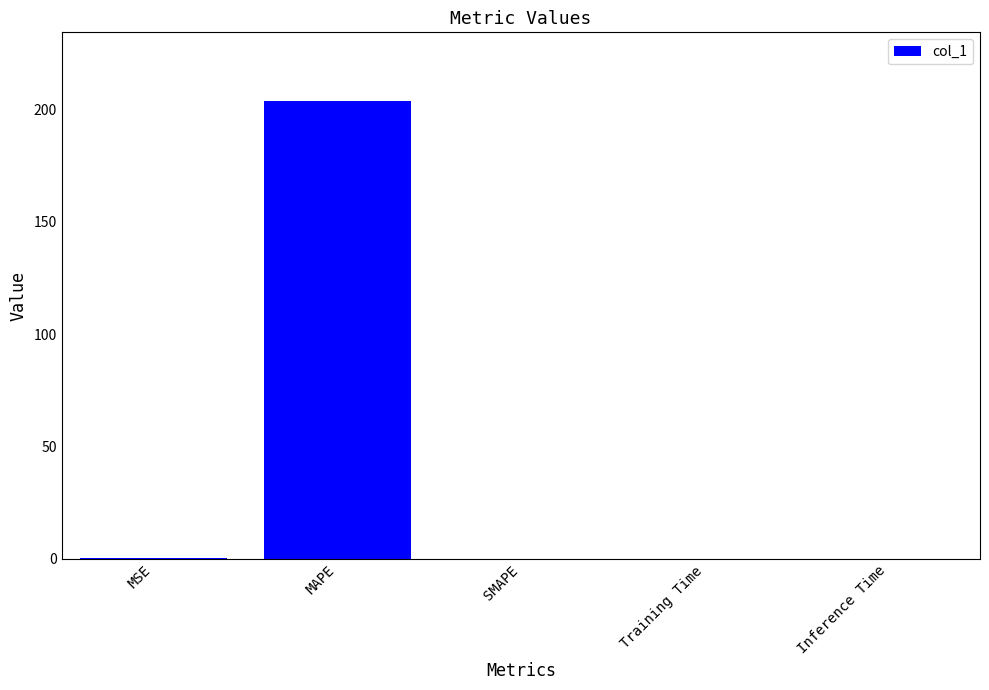

How many distinct data groups are displayed?

1